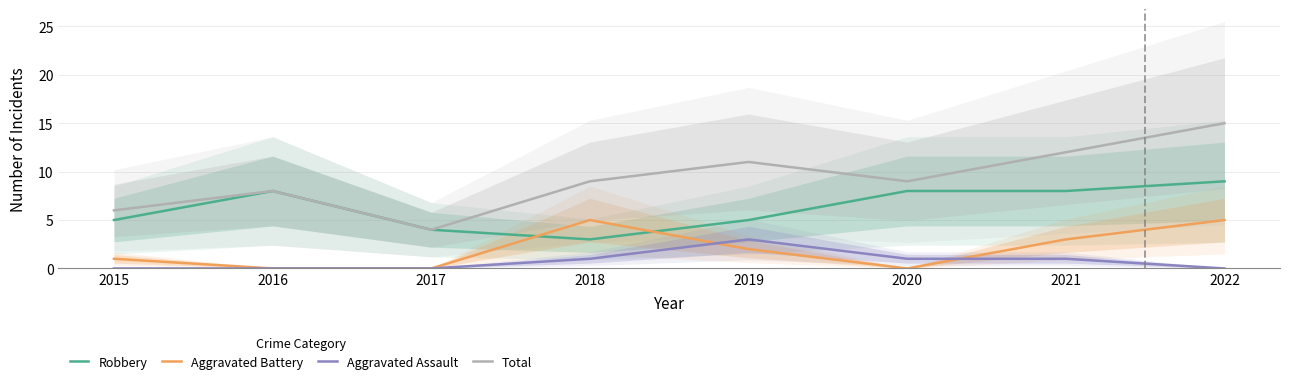

Reading left to right, extract all data points from this chart.

Robbery: 5	8	4	3	5	8	8	9
Aggravated Battery: 1	0	0	5	2	0	3	5
Aggravated Assault: 0	0	0	1	3	1	1	0
Total: 6	8	4	9	11	9	12	15